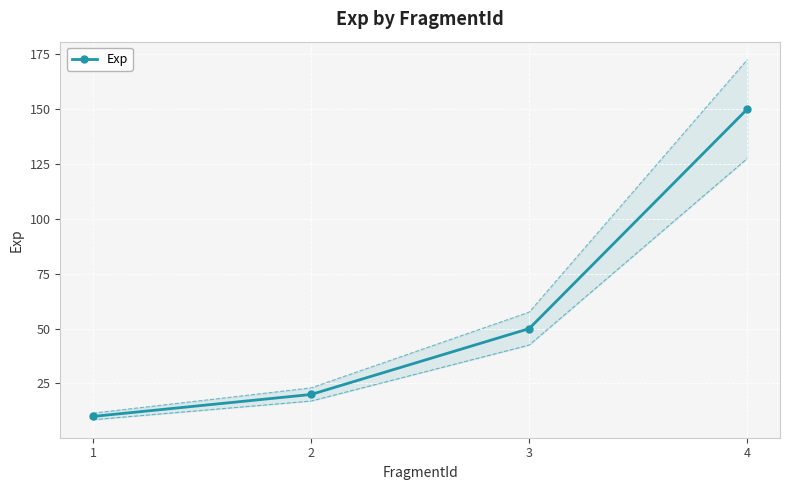

The chart shows a value of 50 at 3. True or false?

True